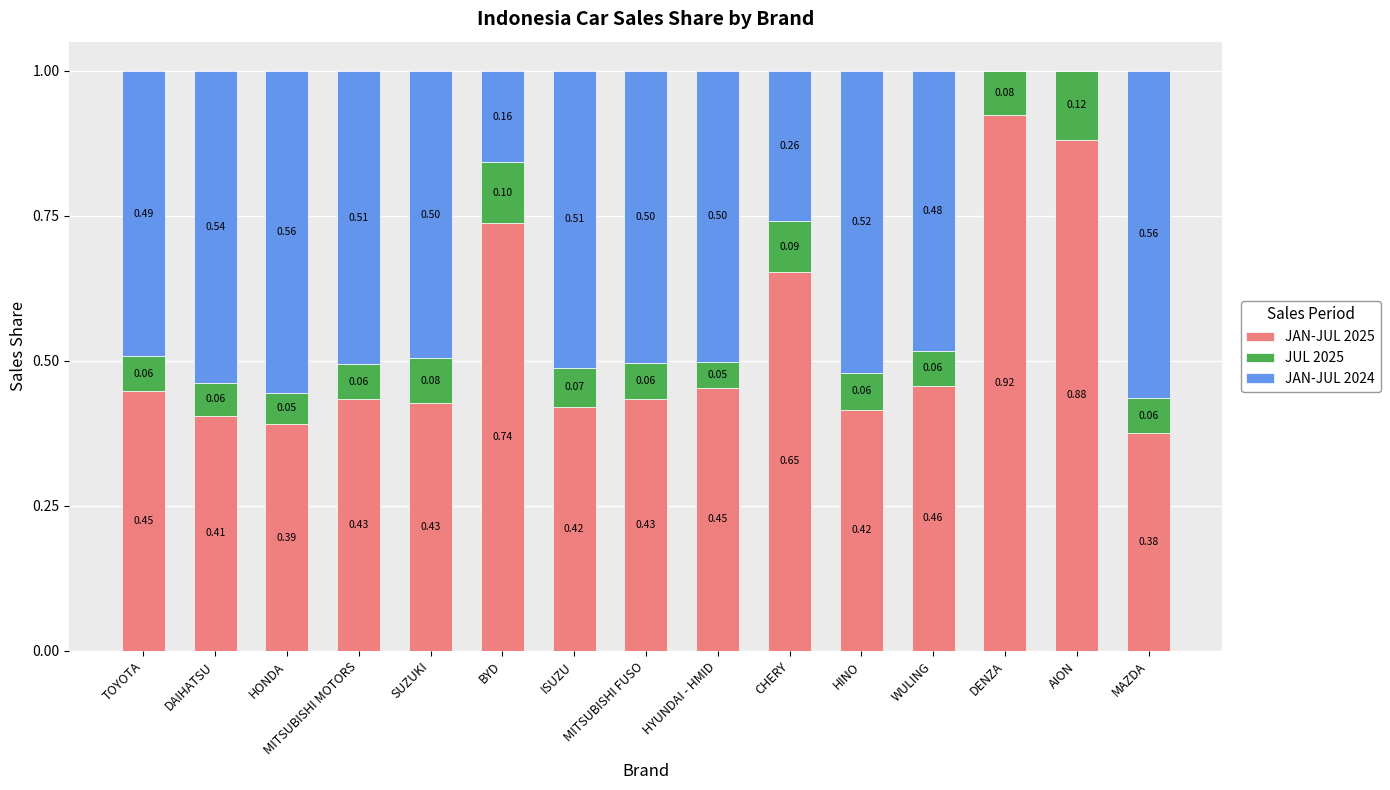

What are all the series names shown in the legend?

JAN-JUL 2025, JUL 2025, JAN-JUL 2024